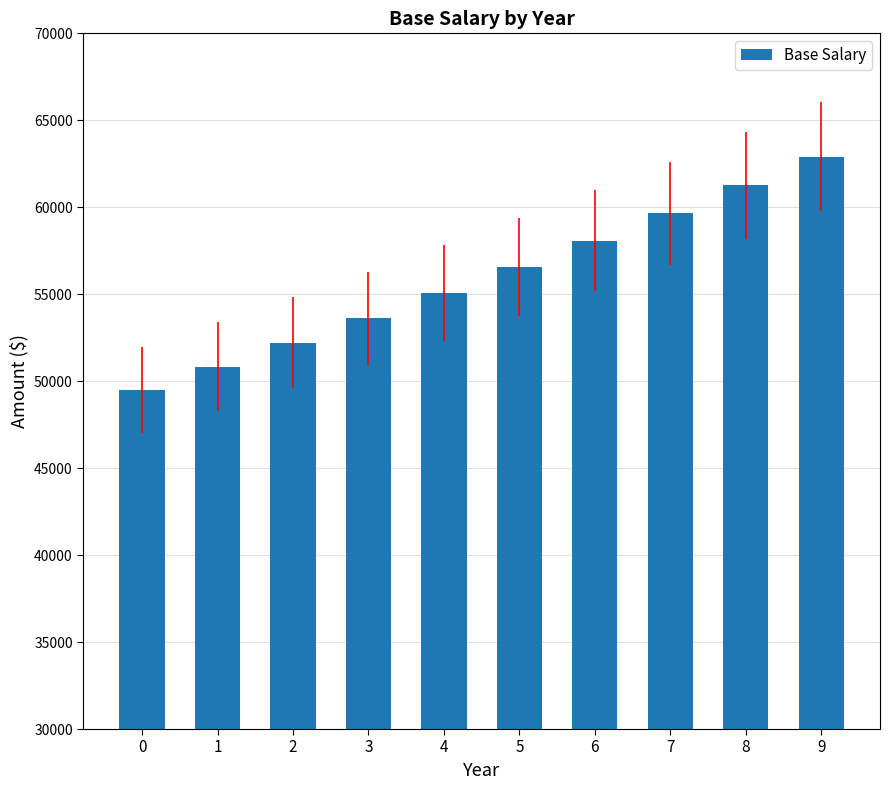

What is the change in value from 5 to 9?

+6359.6